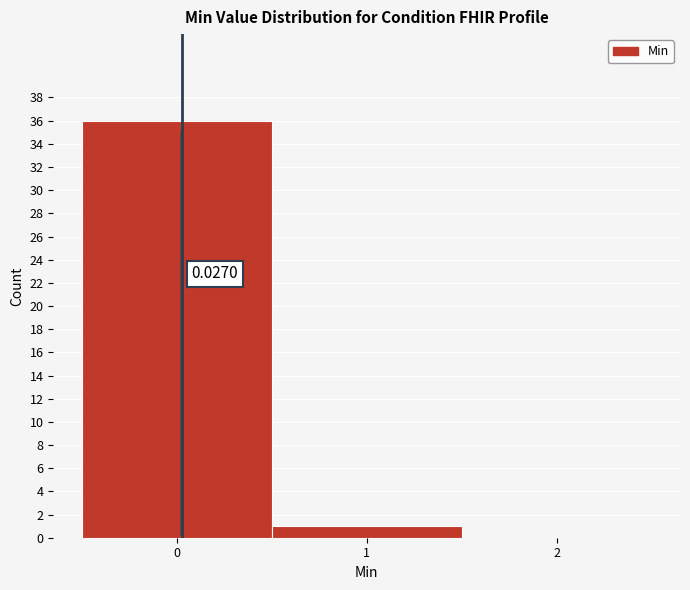

Over which range of the x-axis is the bar tallest?

-0.5 to 0.5